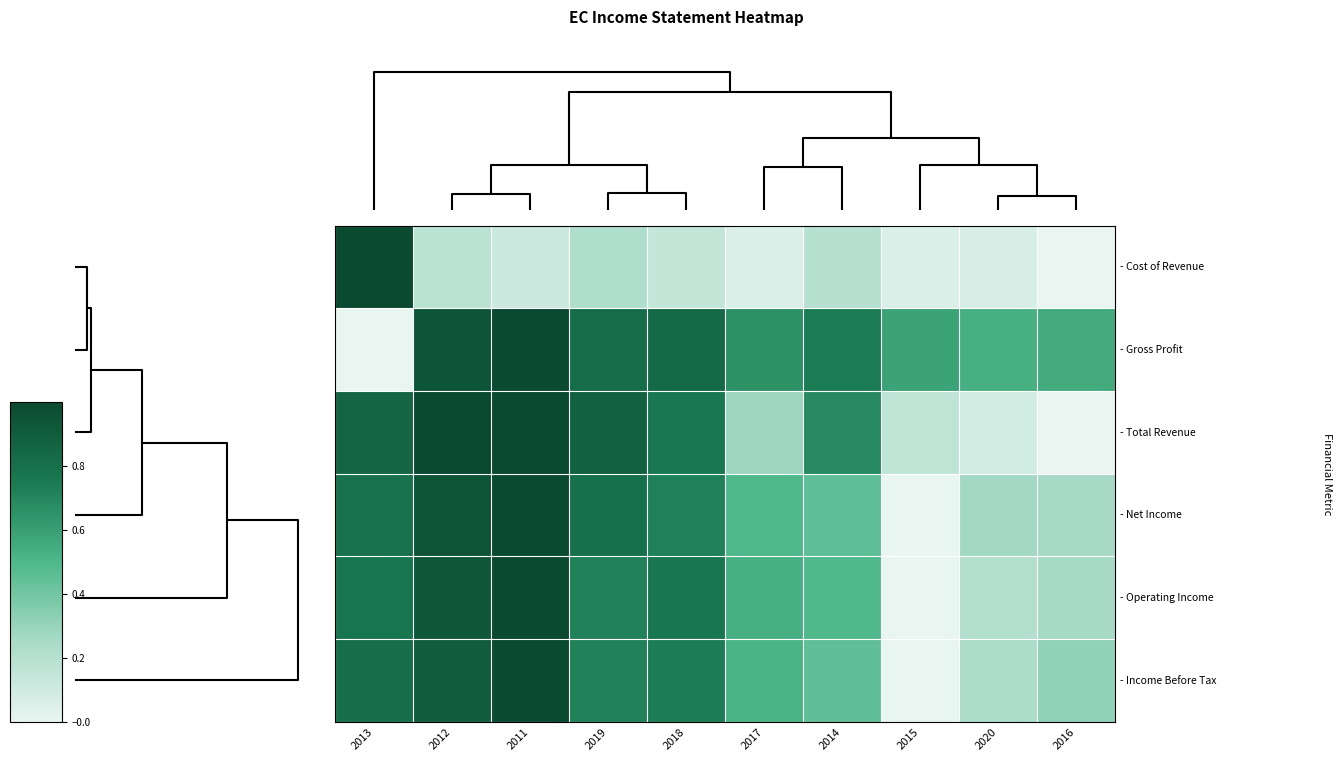

Reading left to right, what are all the values shown in this chart?

- Cost of Revenue: 2013=1.0	2012=0.2	2011=0.1	2019=0.2	2018=0.1	2017=0.1	2014=0.2	2015=0.1	2020=0.1	2016=0.0
- Gross Profit: 2013=0.0	2012=0.9	2011=1.0	2019=0.8	2018=0.8	2017=0.7	2014=0.7	2015=0.6	2020=0.5	2016=0.6
- Total Revenue: 2013=0.9	2012=1.0	2011=1.0	2019=0.9	2018=0.8	2017=0.3	2014=0.7	2015=0.2	2020=0.1	2016=0.0
- Net Income: 2013=0.8	2012=0.9	2011=1.0	2019=0.8	2018=0.7	2017=0.5	2014=0.5	2015=0.0	2020=0.3	2016=0.3
- Operating Income: 2013=0.8	2012=0.9	2011=1.0	2019=0.7	2018=0.8	2017=0.5	2014=0.5	2015=0.0	2020=0.2	2016=0.3
- Income Before Tax: 2013=0.8	2012=0.9	2011=1.0	2019=0.7	2018=0.7	2017=0.5	2014=0.4	2015=0.0	2020=0.2	2016=0.3